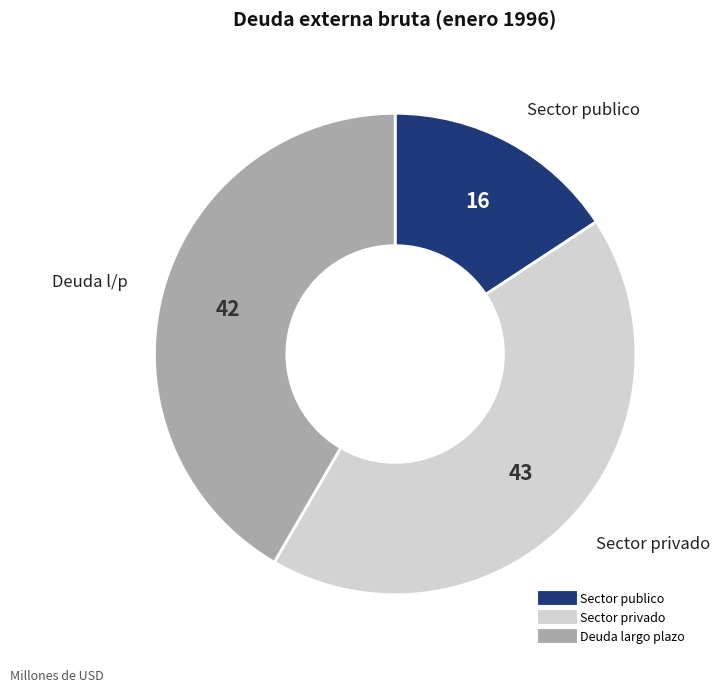

Is there a majority slice in this chart?

No